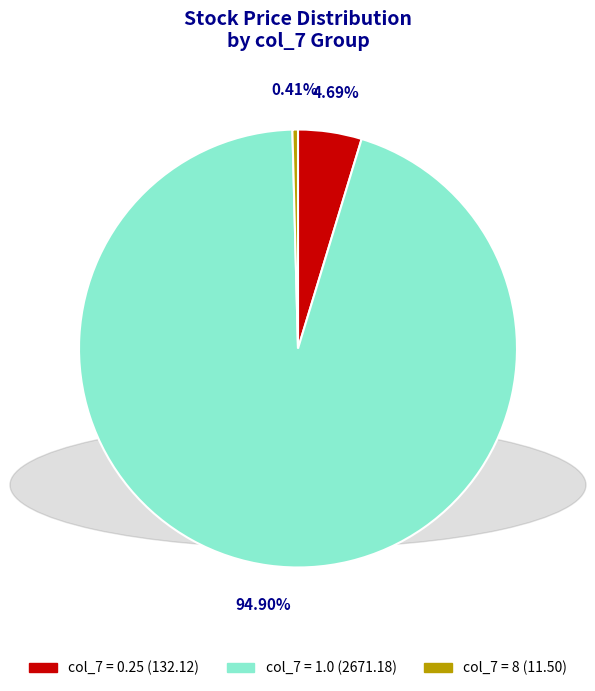

How many segments does this pie chart have?

3